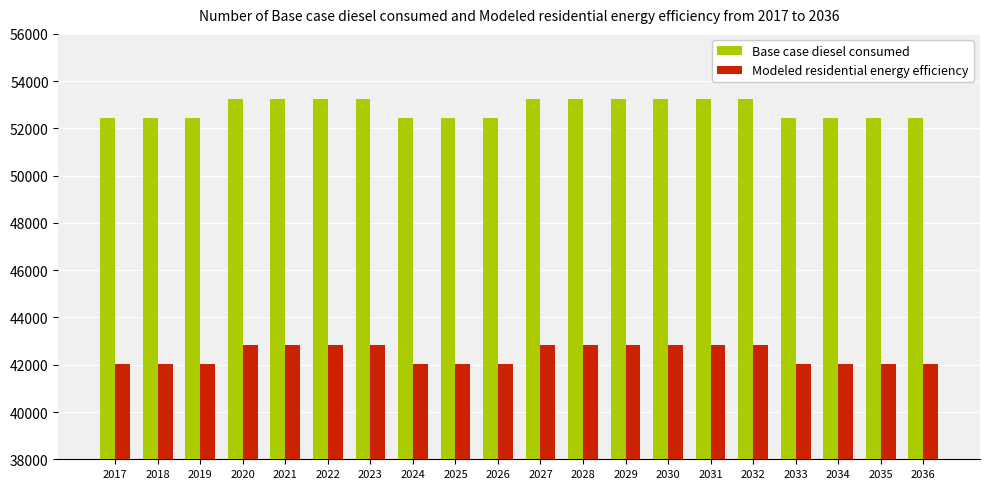

How many bars are there in total?

40